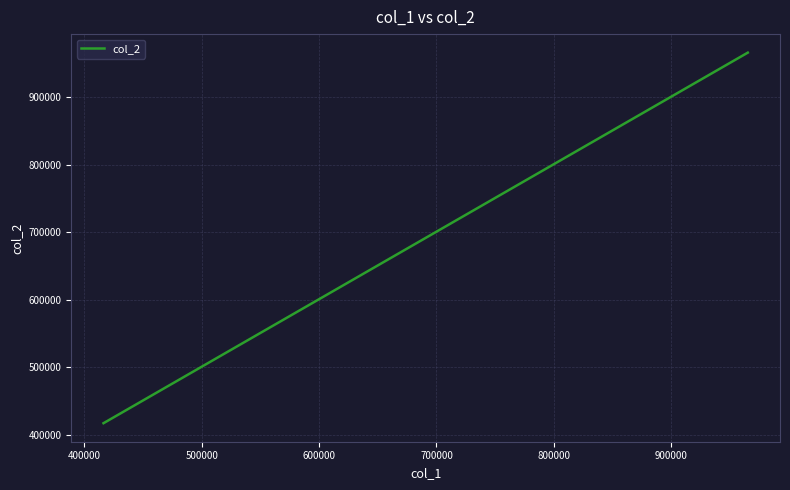

What is the difference between the second highest and second lowest values?

548700